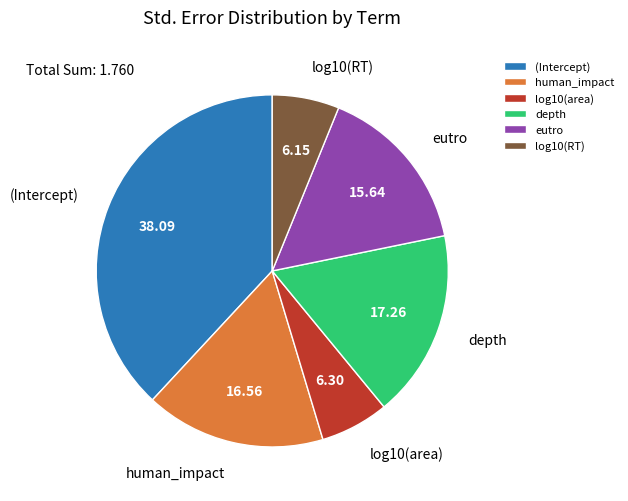

Does any single category account for the majority?

No